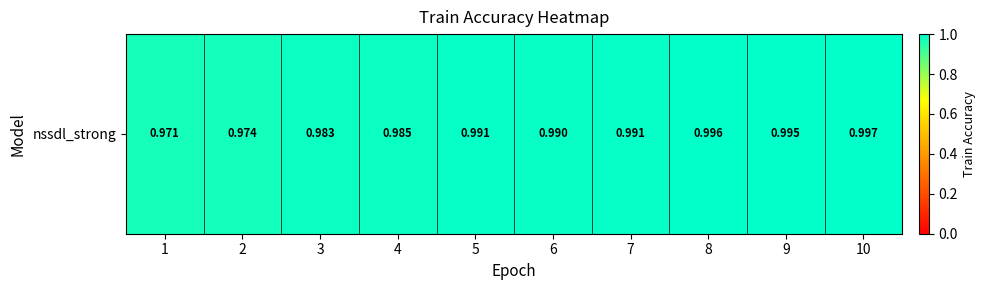

Is it true that the value at 2 is 1.7?

False